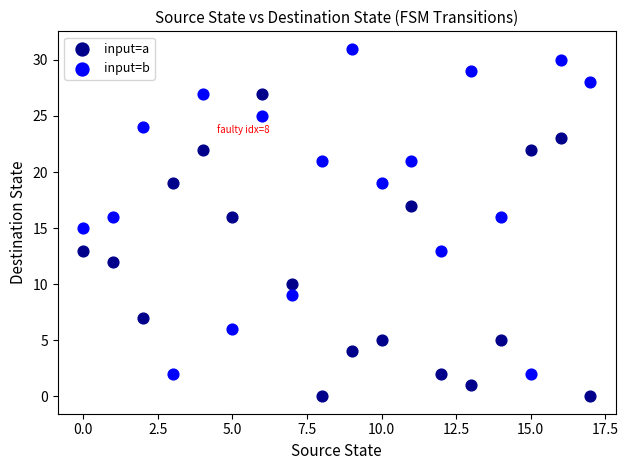

Across all data points, what is the range of Y values (max minus min)?

31